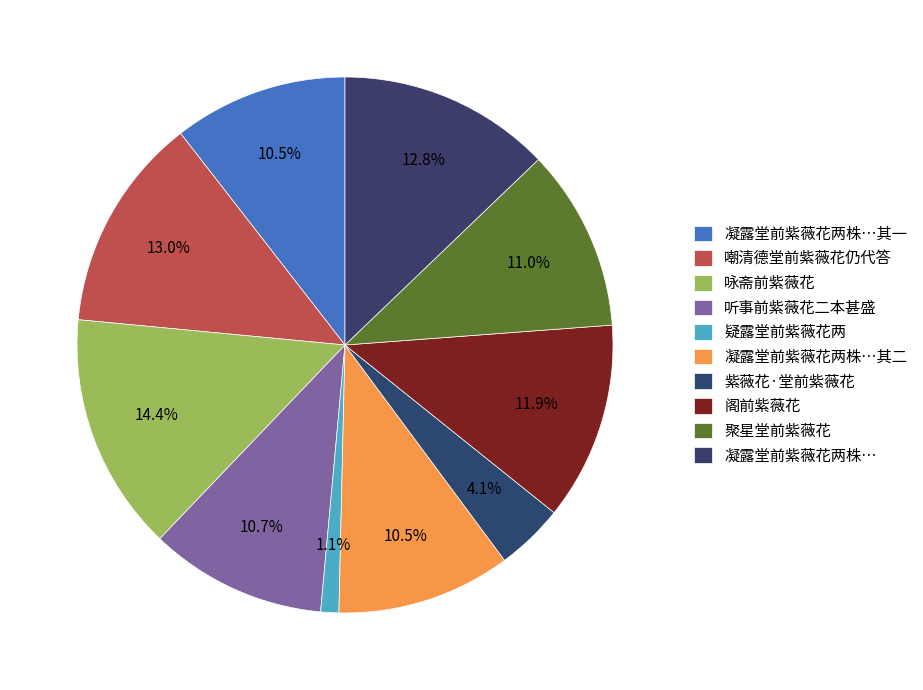

Approximately how many times larger is the value at 紫薇花·堂前紫薇花 compared to 阁前紫薇花?

0.3